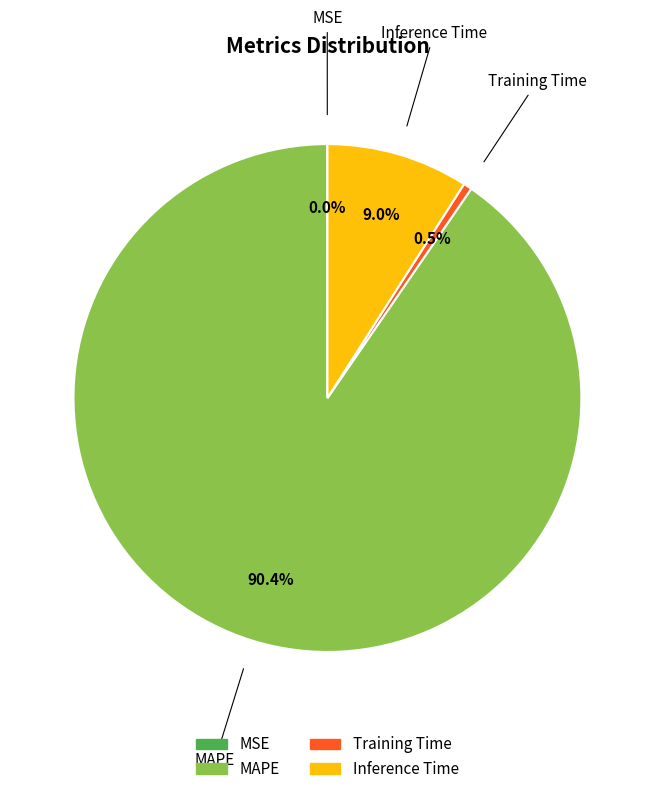

What is the largest slice in the pie chart?

MAPE